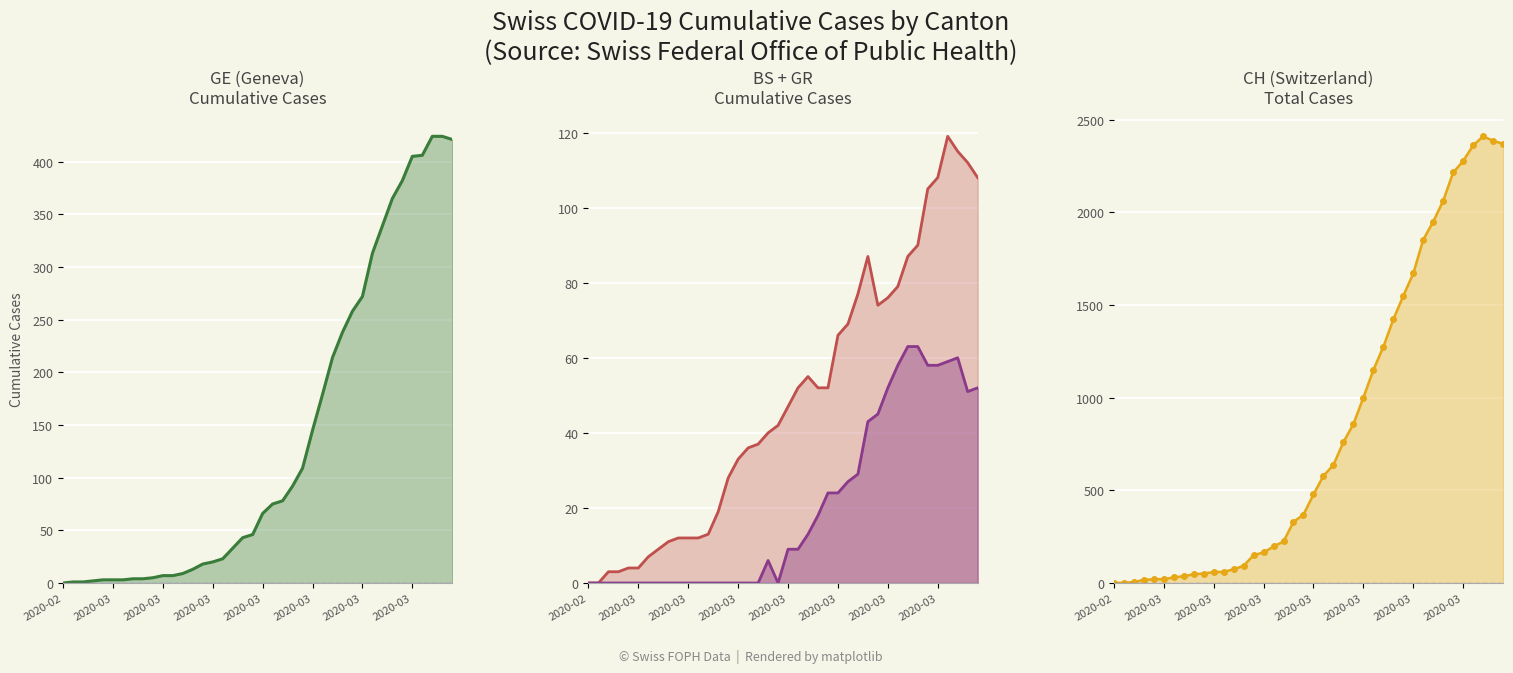

What is the sum of the BS line values at 16 and 29?

110